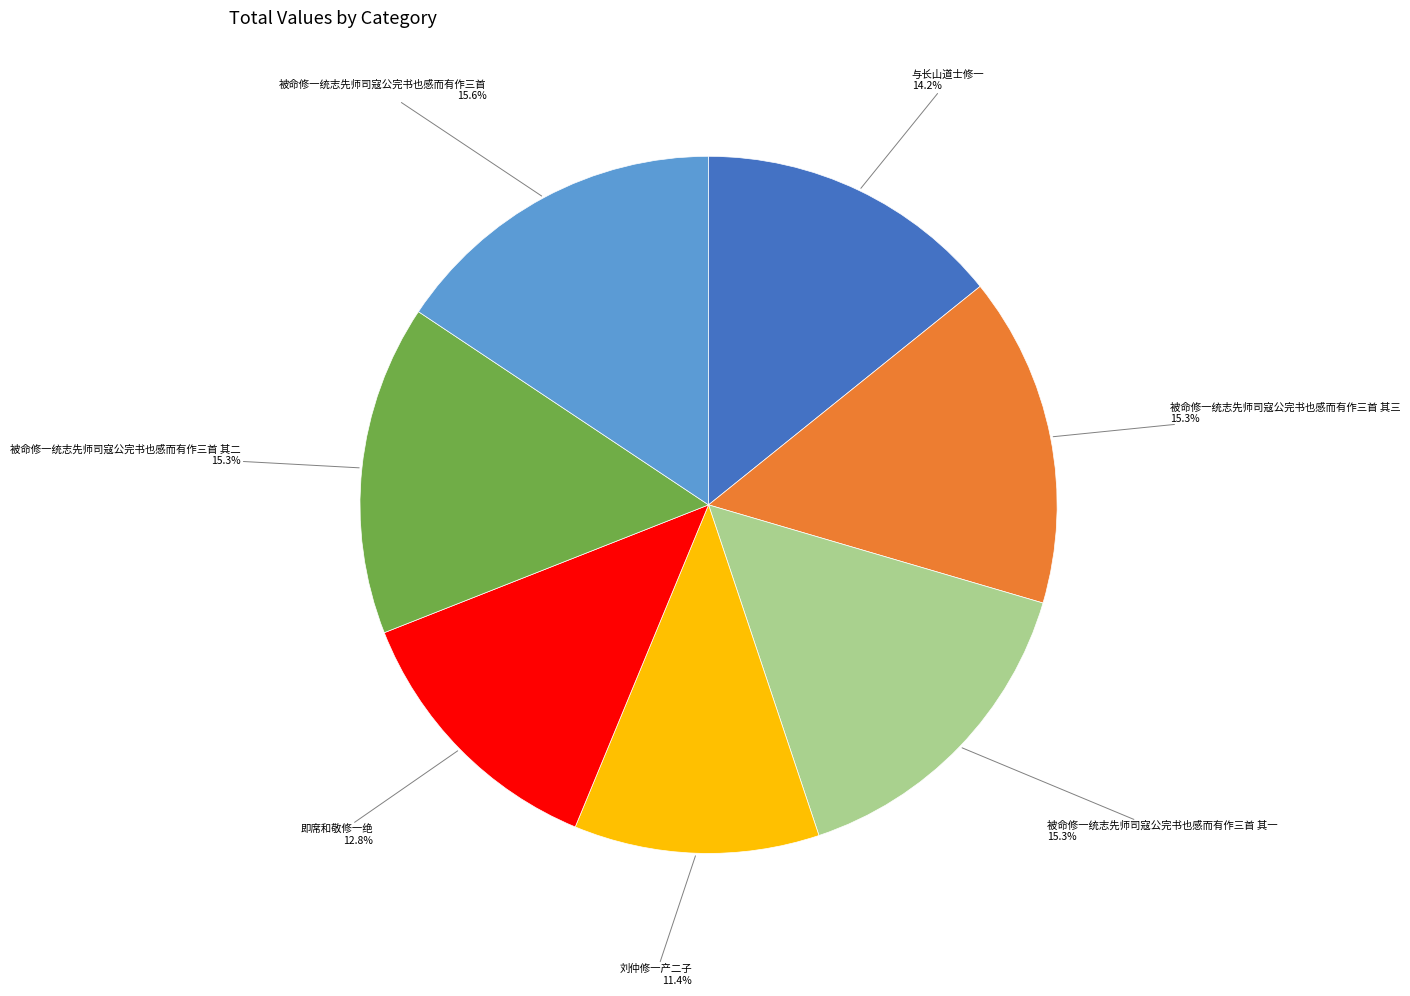

Is it true that 被命修一统志先师司寇公完书也感而有作三首 其一 is 21% of the pie?

False